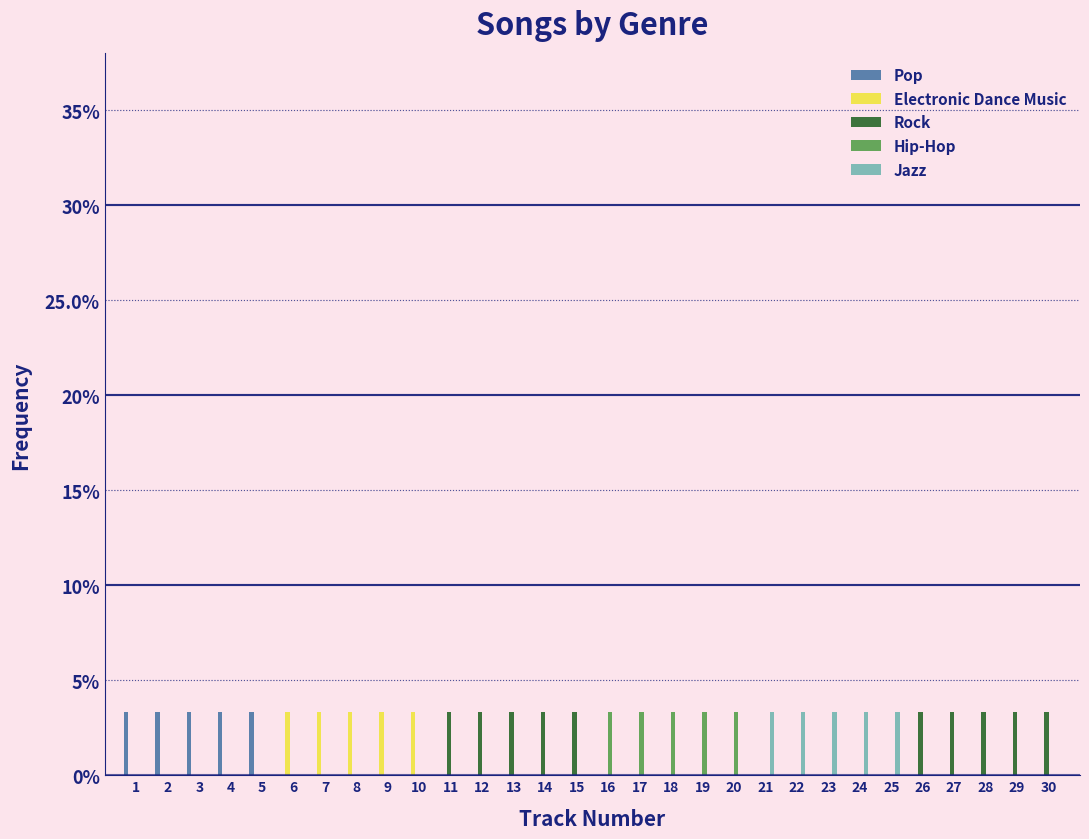

What are all the series names shown in the legend?

Pop, Electronic Dance Music, Rock, Hip-Hop, Jazz